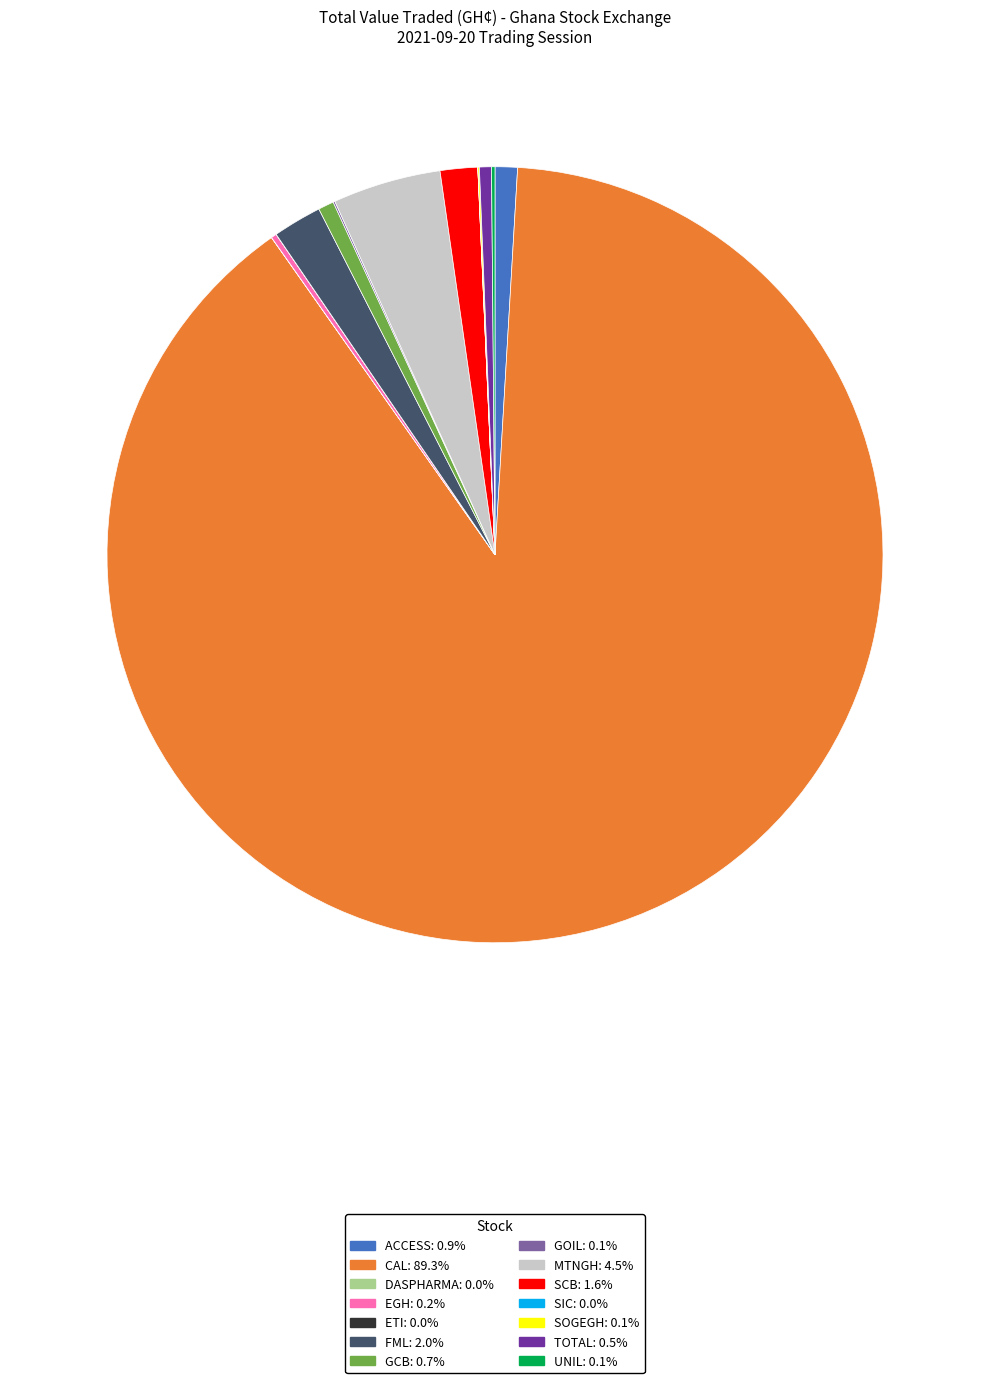

Is the sum of SCB: 1.6% and FML: 2.0% greater than half?

No